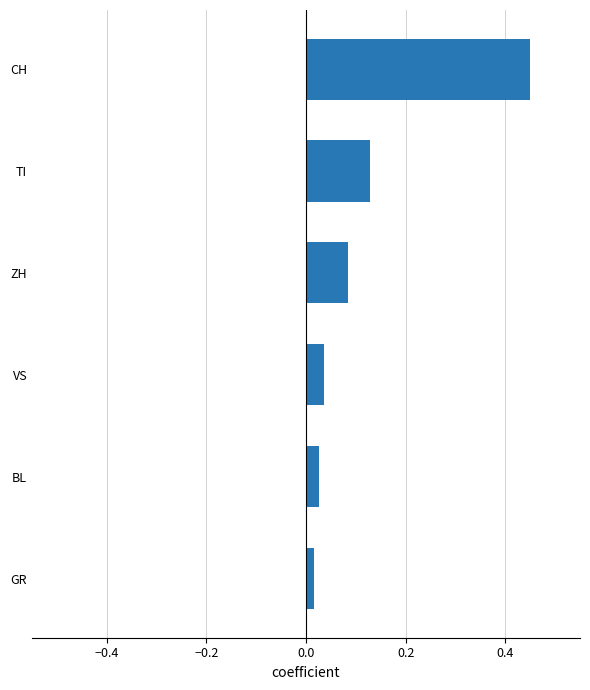

Which category has the lowest value across all series?

GR